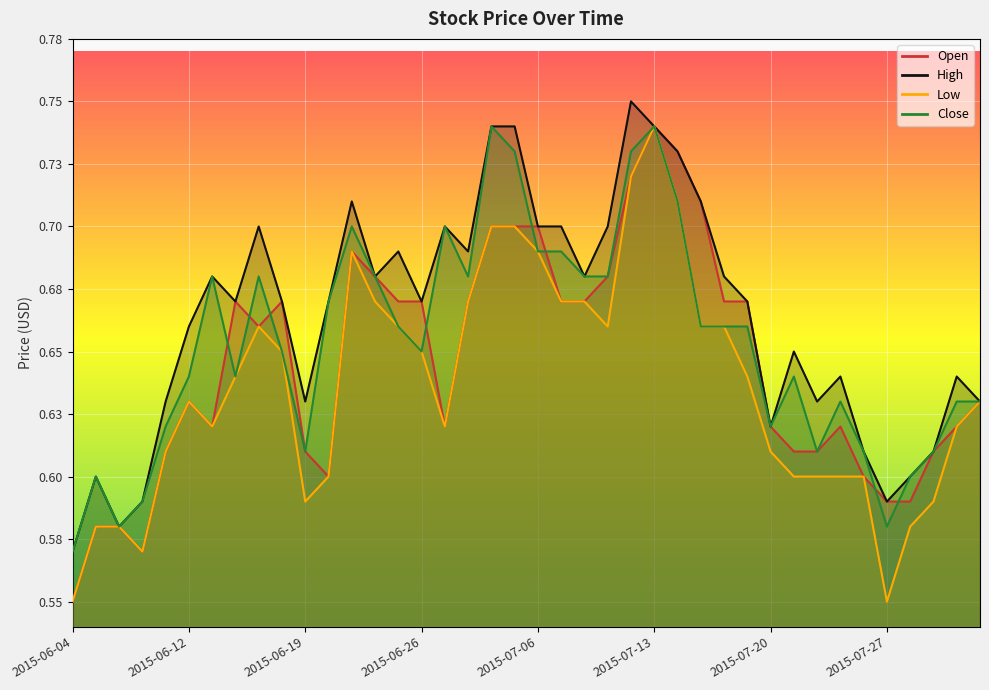

How many data points does each series have?

40